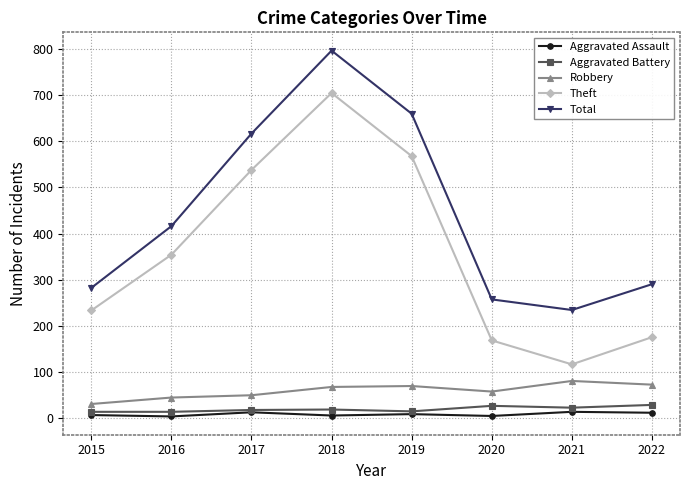

True or false: Aggravated Assault and Theft cross at least once.

False